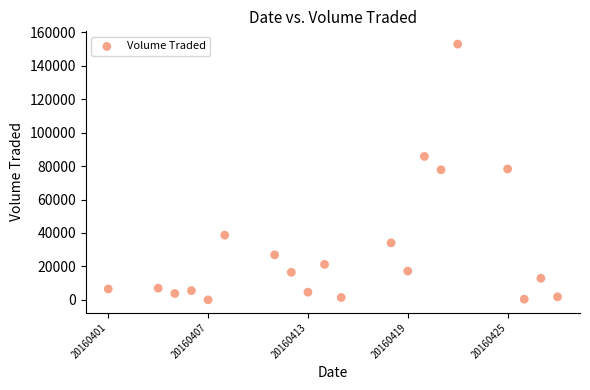

What is the range of Y values (max minus min)?

153000